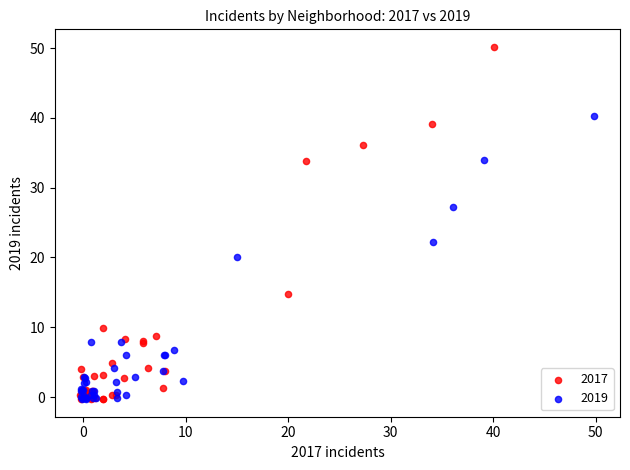

Which series contains the highest Y value?

2017